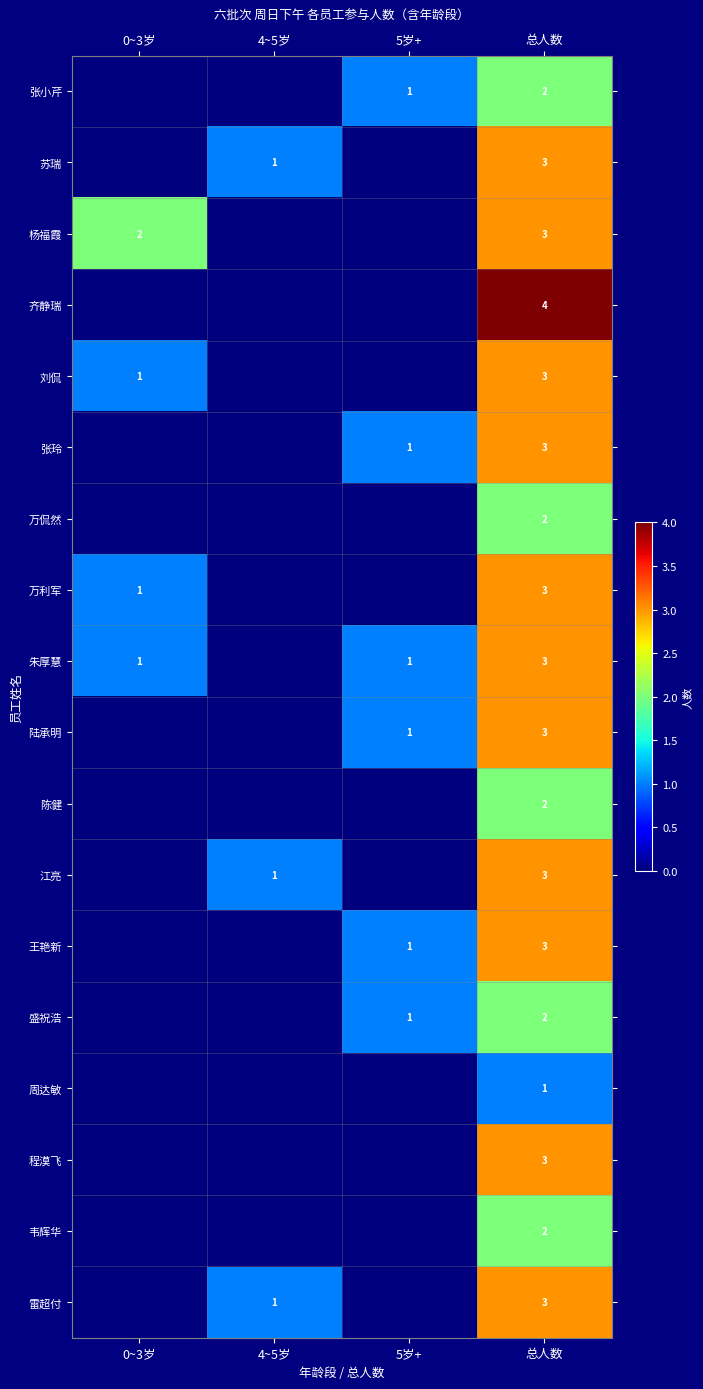

The value of 张小芹 at 5岁+ is 1. True or false?

True